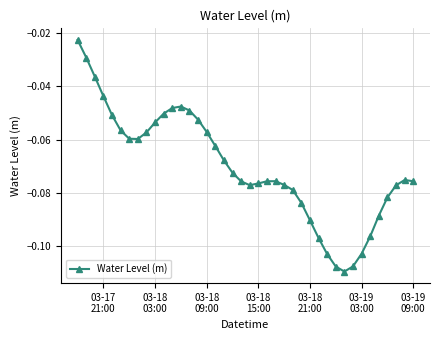

True or false: the data has more than 1 interior local peaks.

True